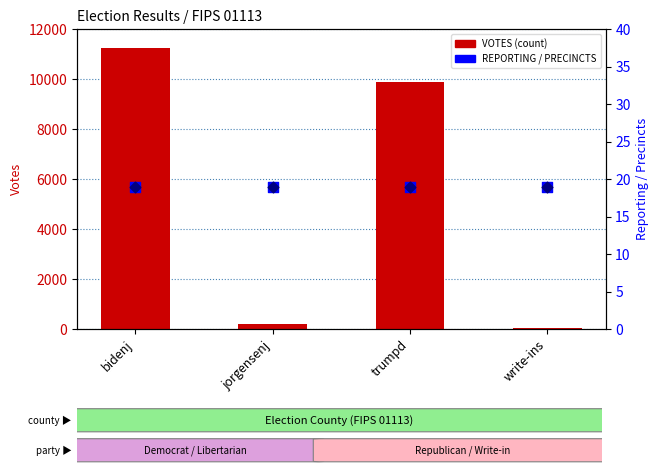

Which series has the largest Y range (max minus min)?

VOTES (count)